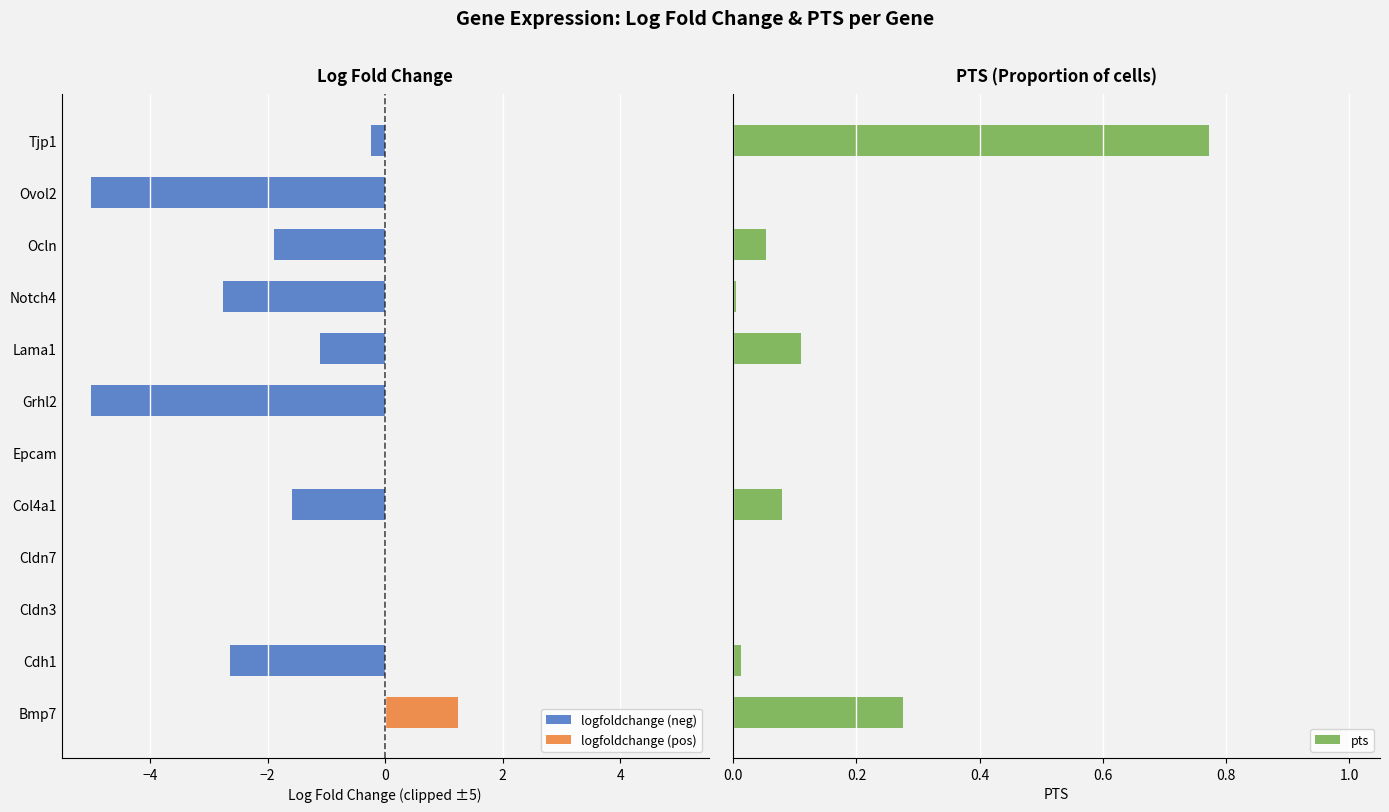

What is the maximum value shown in the chart?

1.2